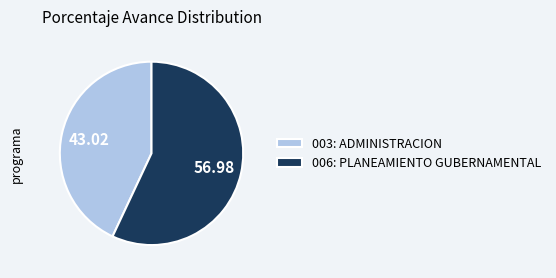

Rank the categories by value from lowest to highest.

003: ADMINISTRACION, 006: PLANEAMIENTO GUBERNAMENTAL